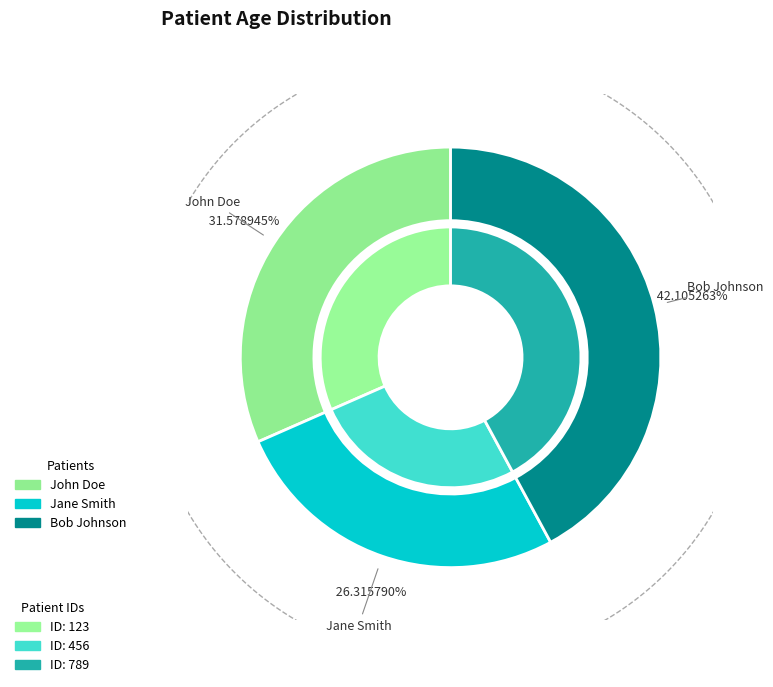

What is the smallest slice in the pie chart?

Jane Smith